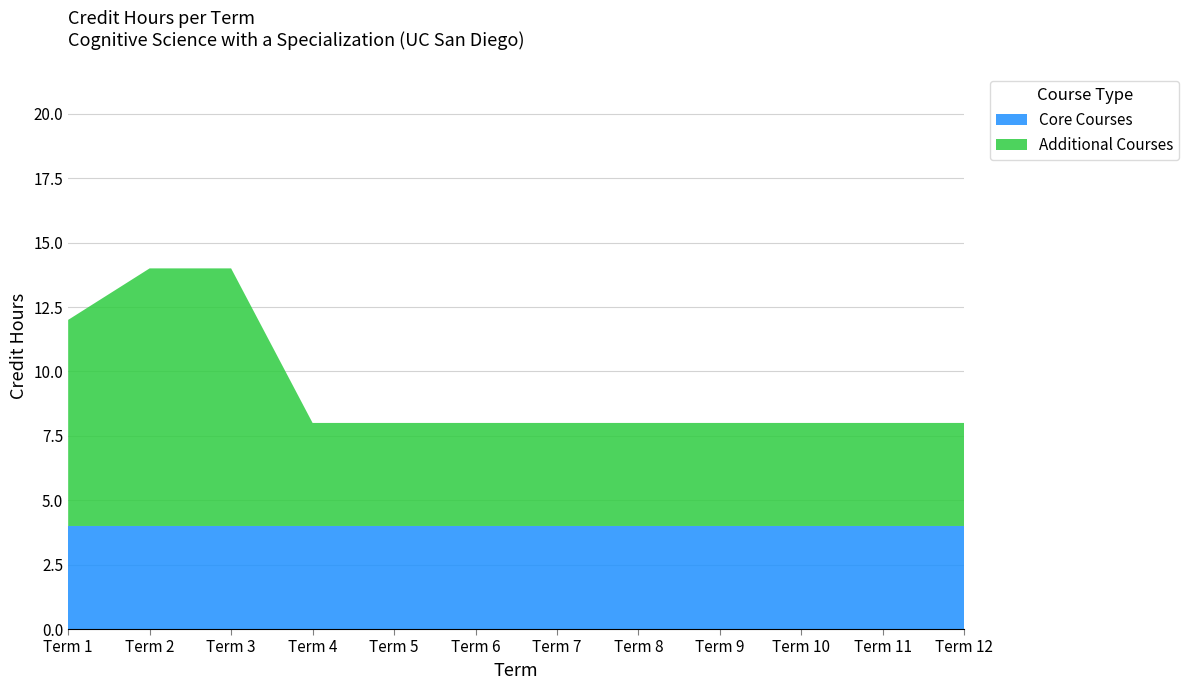

Reading left to right, extract all data points from this chart.

Core Courses: Term 1=4	Term 2=4	Term 3=4	Term 4=4	Term 5=4	Term 6=4	Term 7=4	Term 8=4	Term 9=4	Term 10=4	Term 11=4	Term 12=4
Additional Courses: Term 1=8	Term 2=10	Term 3=10	Term 4=4	Term 5=4	Term 6=4	Term 7=4	Term 8=4	Term 9=4	Term 10=4	Term 11=4	Term 12=4